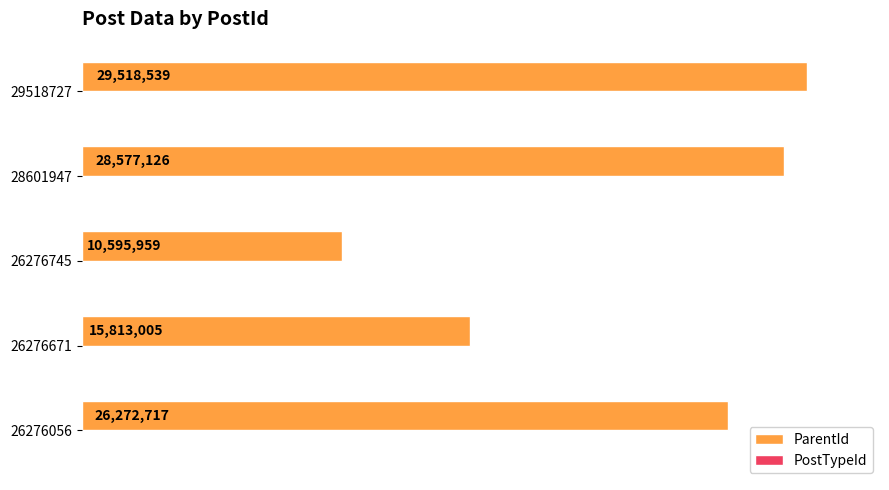

How many data points in ParentId are above 26272717?

2